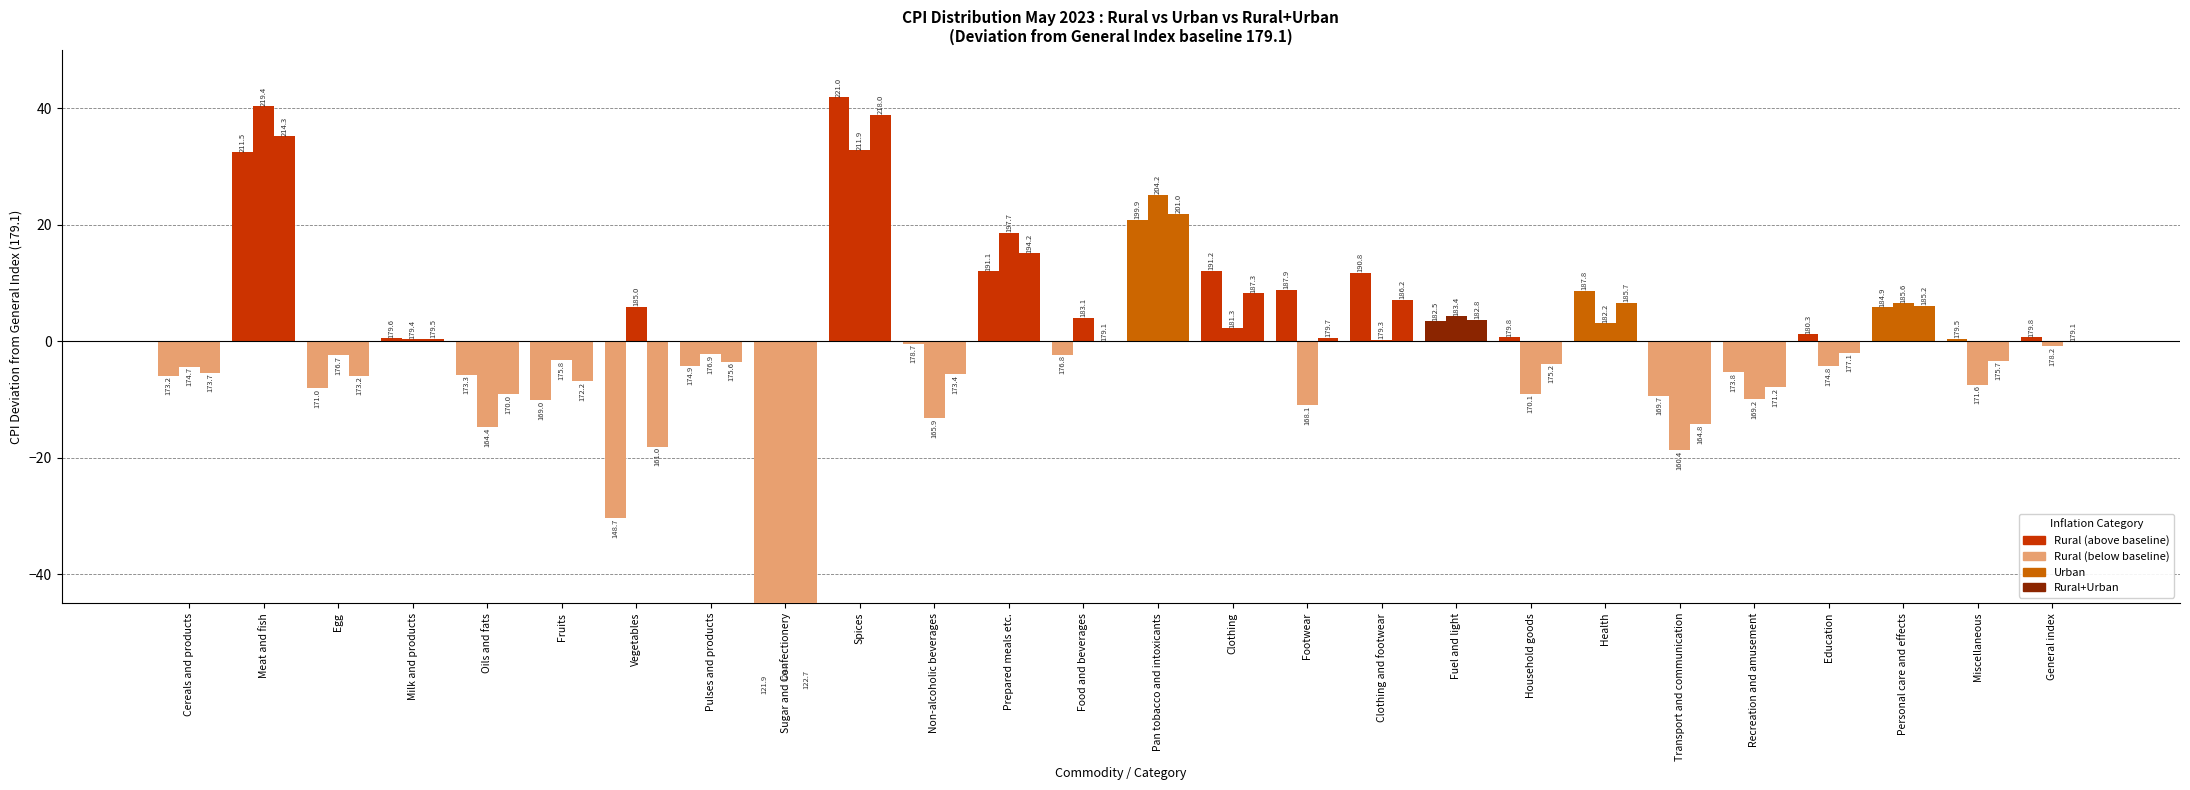

At which category is the sum across all series the highest?

Spices